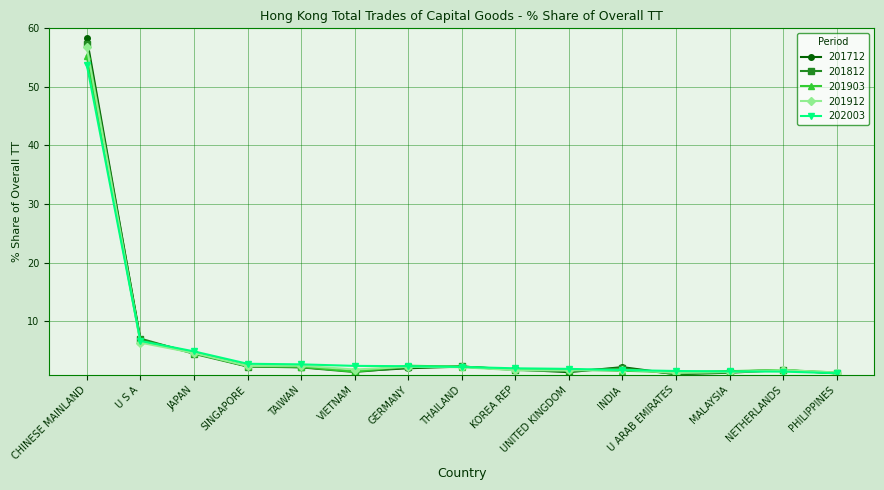

What is the greatest value displayed?

58.3